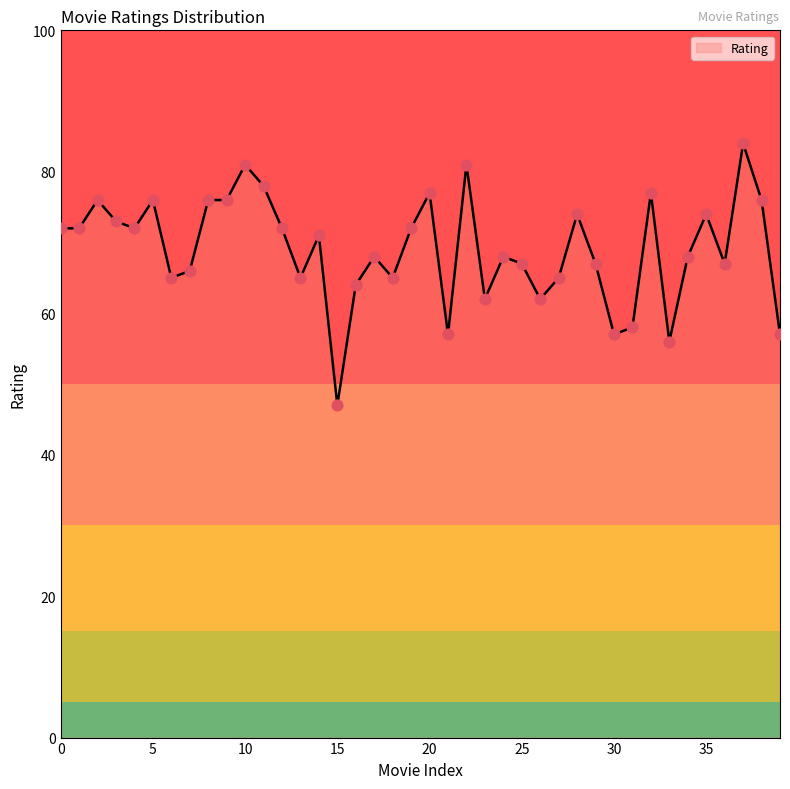

What is the greatest value displayed?

84